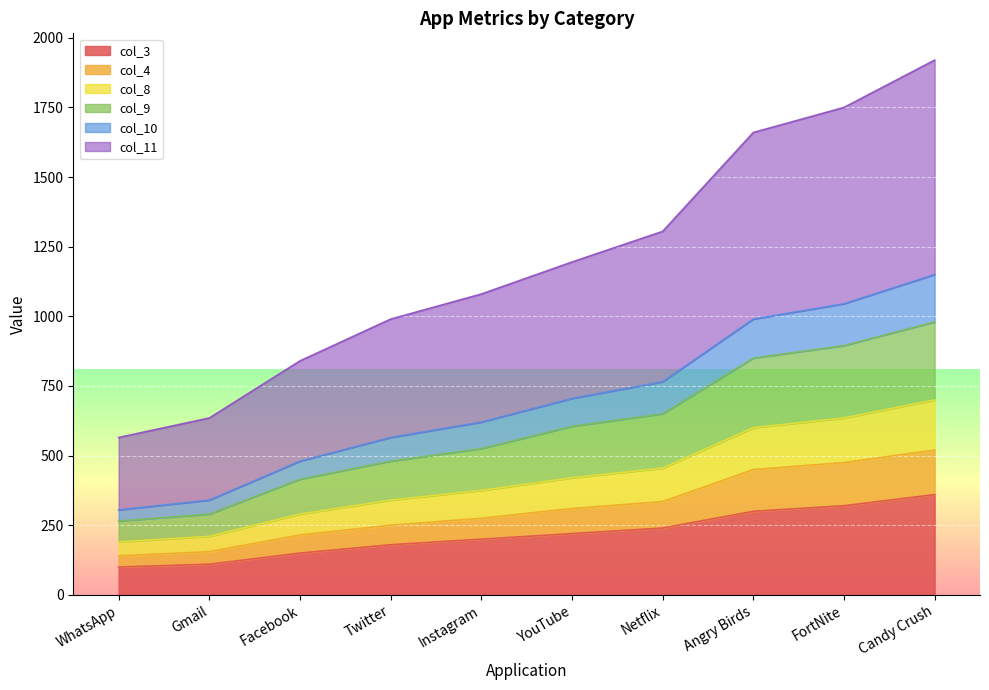

True or false: col_11 has more than 1 points higher than both neighbors.

False